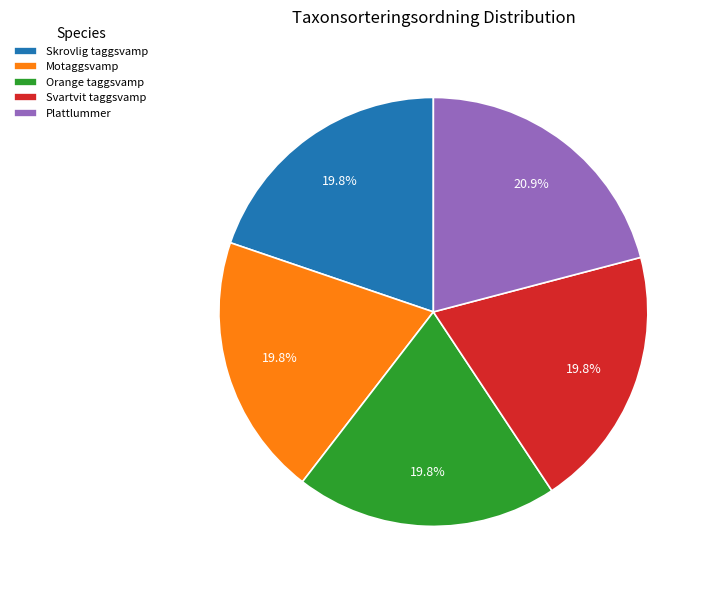

To the nearest percent, what is the average slice percentage?

20%